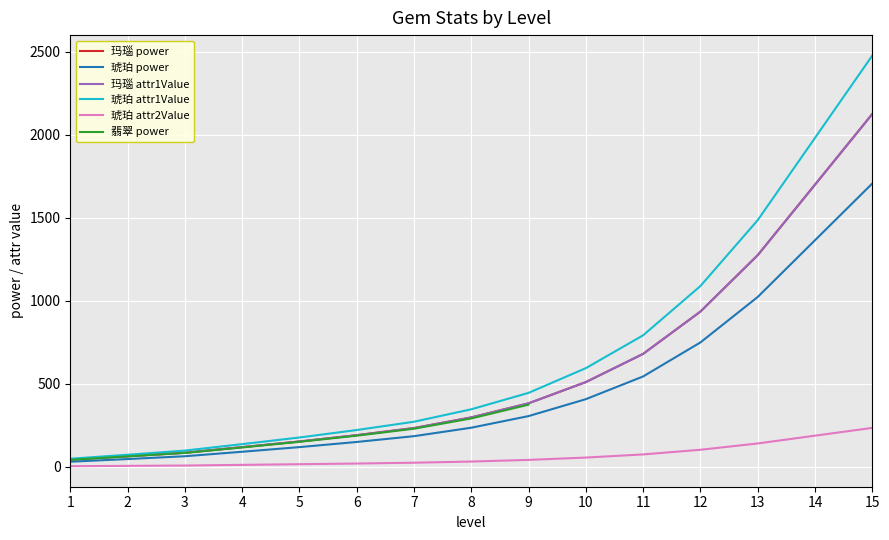

At 9, list the series in order from largest to smallest.

琥珀 attr1Value, 玛瑙 power, 玛瑙 attr1Value, 琥珀 power, 琥珀 attr2Value